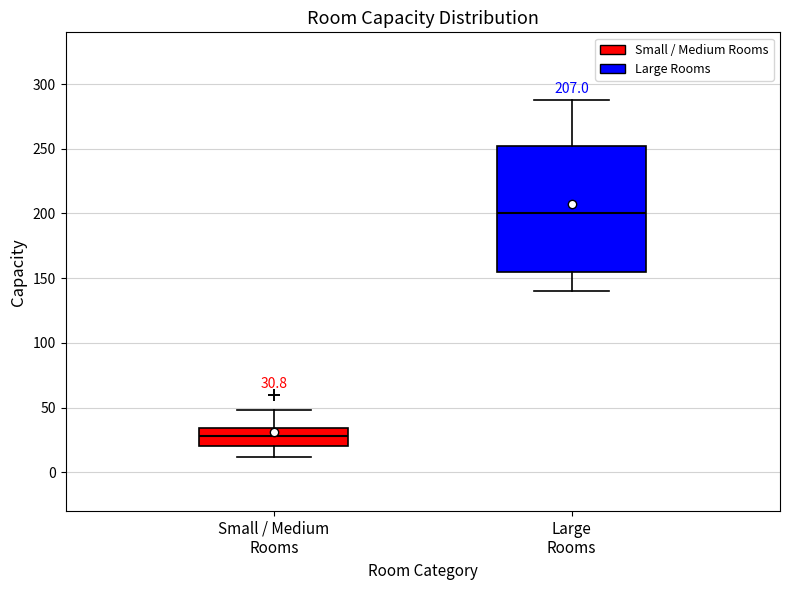

Which box is the tallest, from its lower edge to its upper edge?

Large Rooms